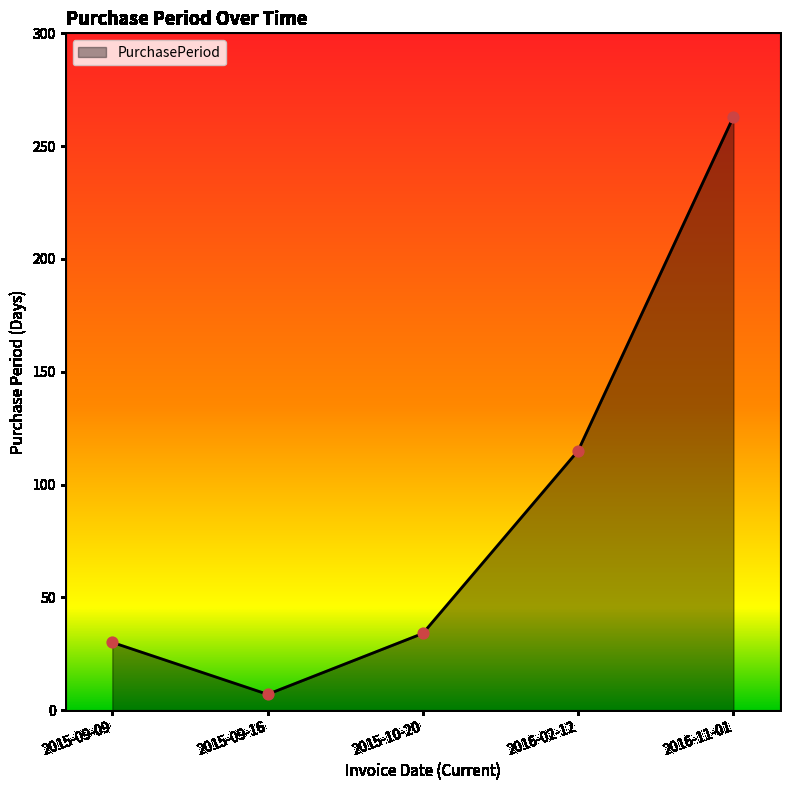

Which has a higher value, 2015-09-09 or 2016-02-12?

2016-02-12